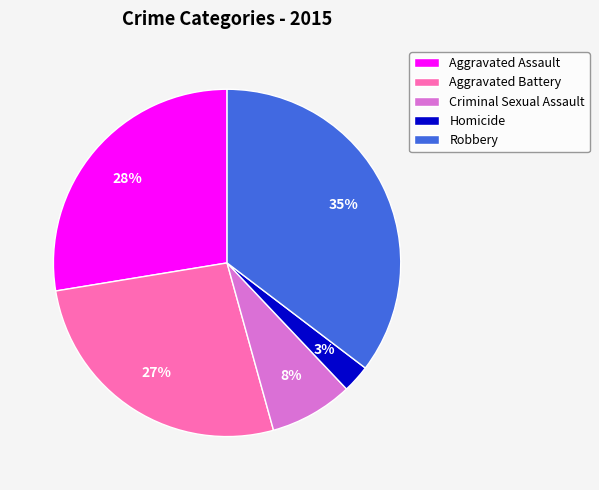

What is the largest slice in the pie chart?

Robbery